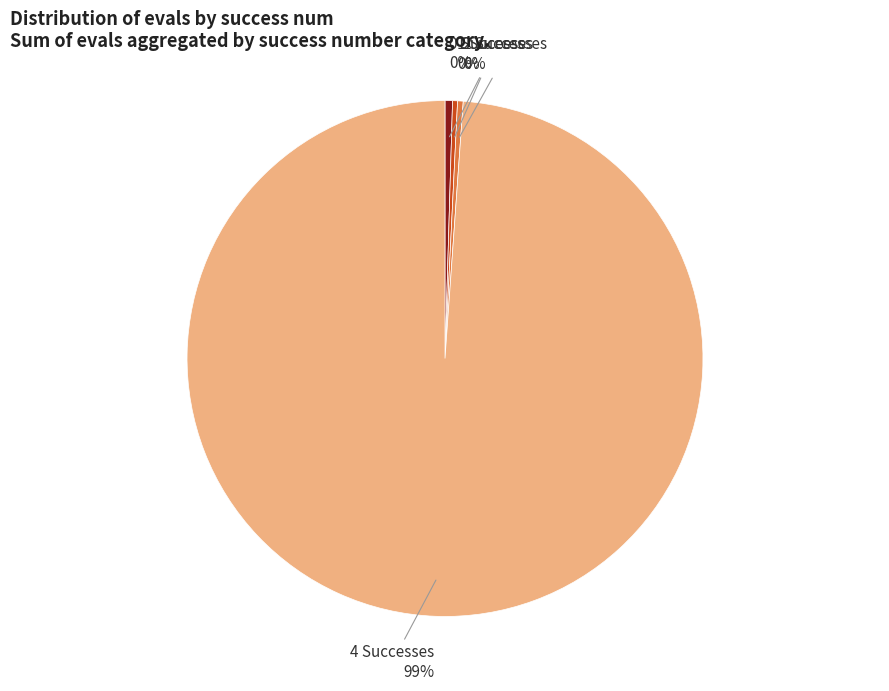

Which slice is the largest?

4 Successes